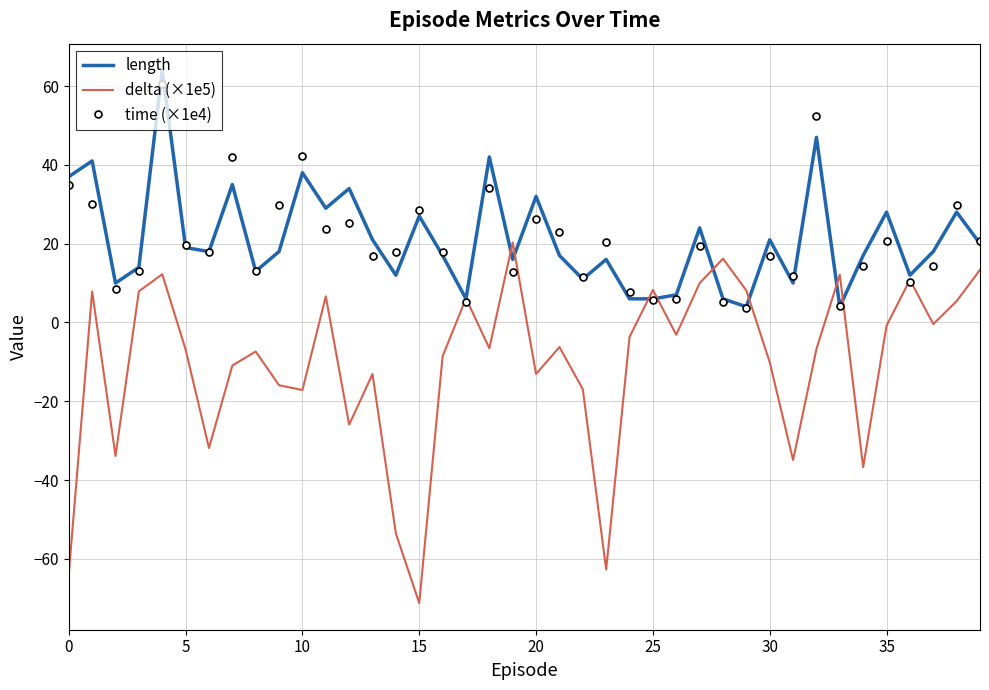

What is the greatest value displayed?

64.0